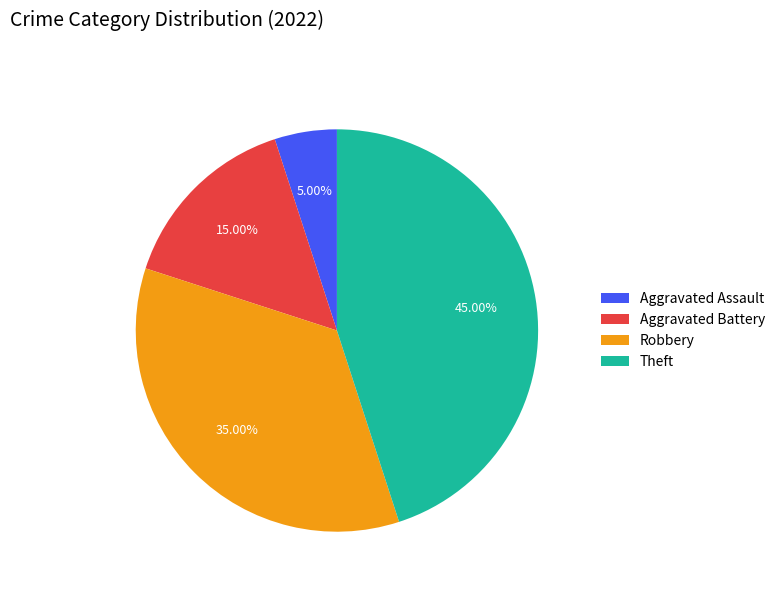

What is the largest slice in the pie chart?

Theft